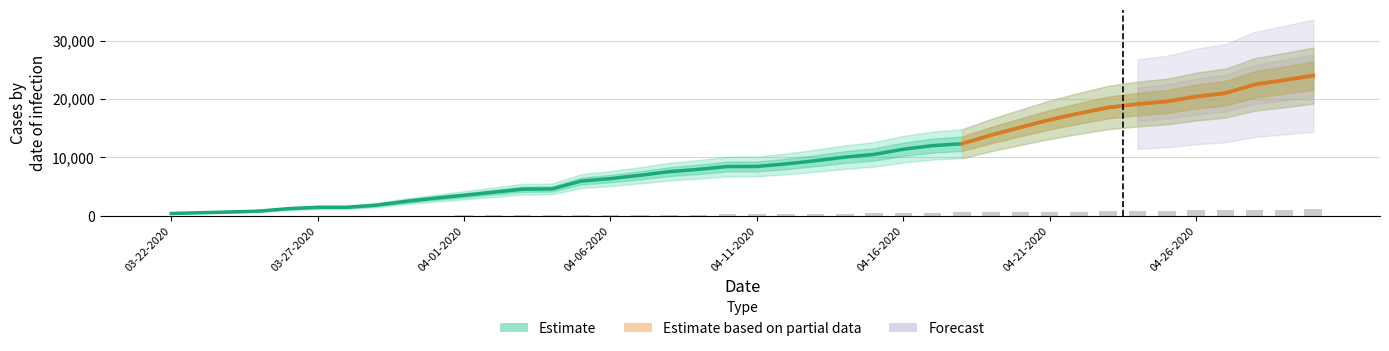

Where is Deaths nearest to the value 558?

04-18-2020